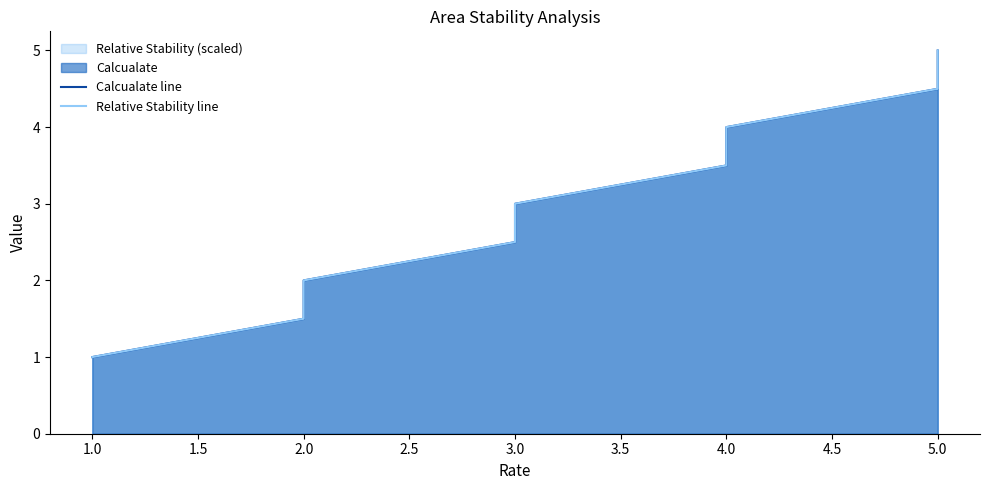

How many values in the Calcualate line series are below 3?

6